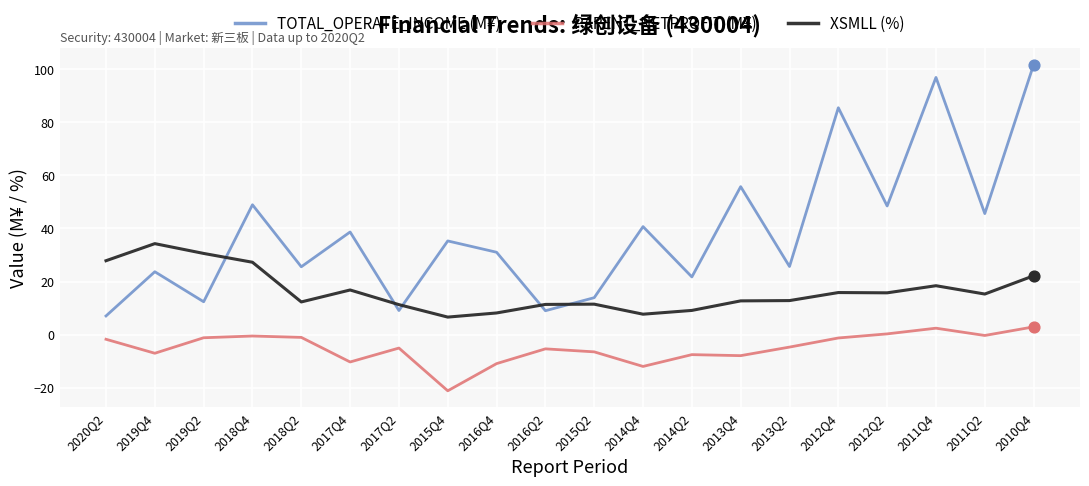

Between 2015Q2 and 2013Q2, which series saw the biggest shift?

TOTAL_OPERATE_INCOME (M¥)